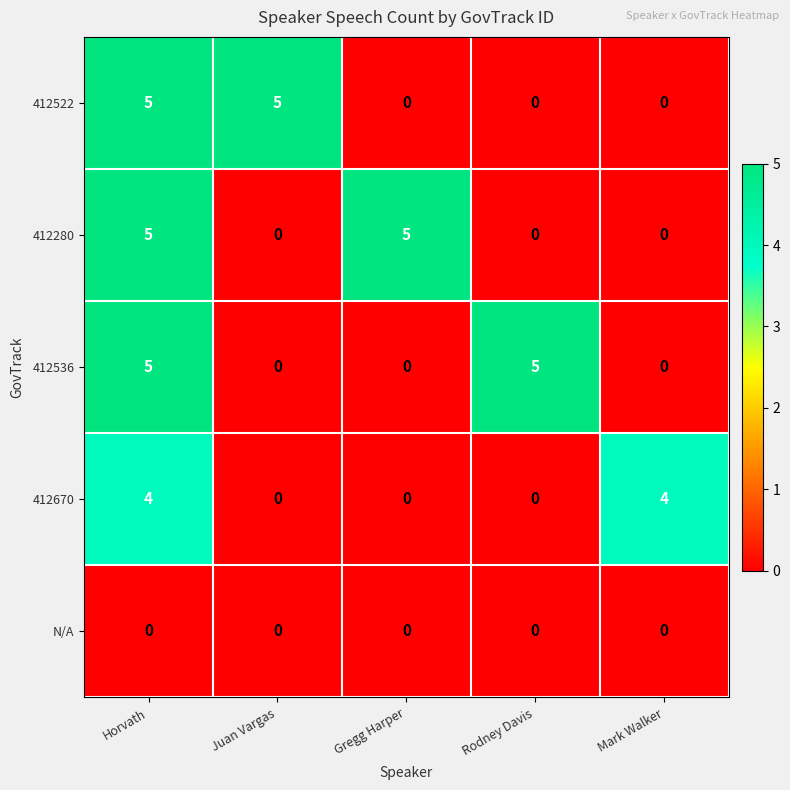

What is the difference between the highest and lowest values at Gregg Harper?

5